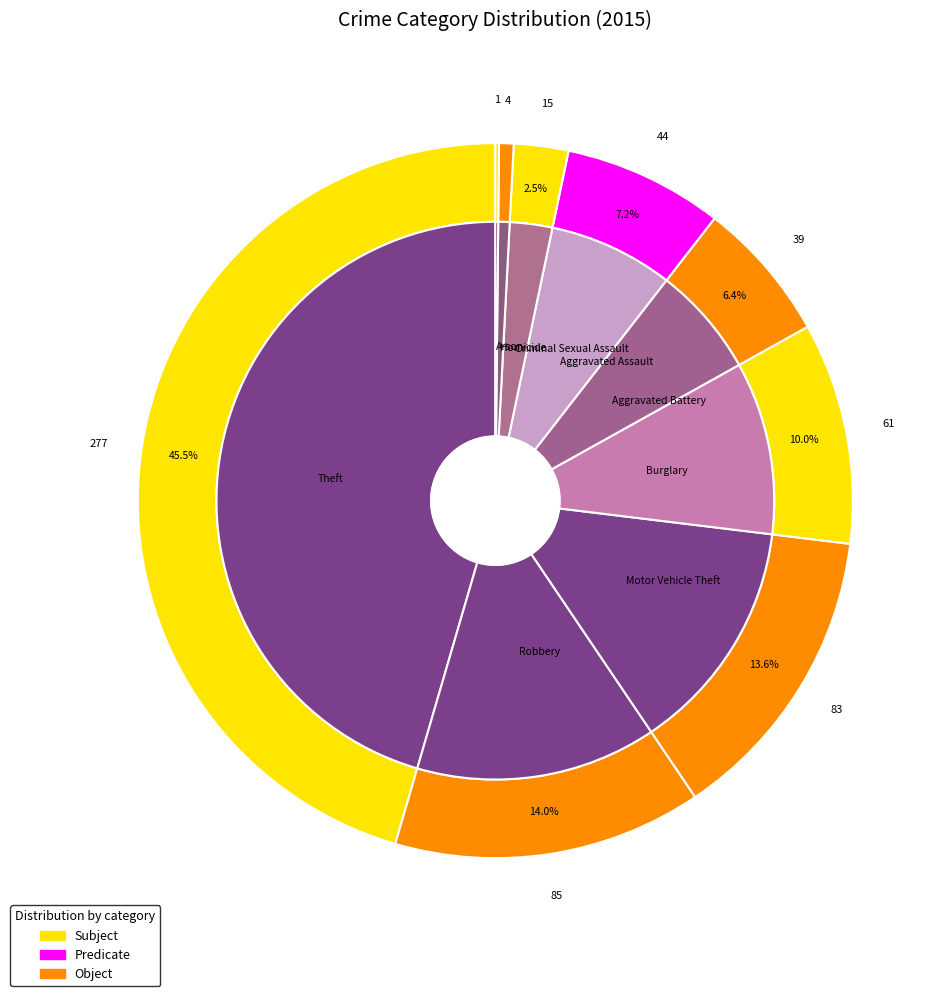

Is it true that Aggravated Assault is 19% of the pie?

False